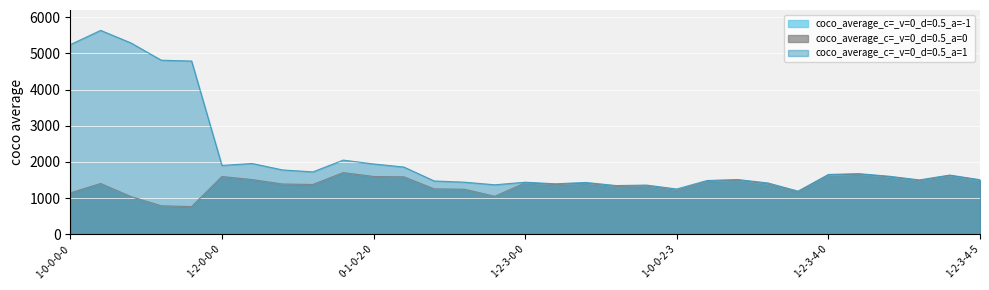

List the series in order of their peak value, highest first.

coco_average_c=_v=0_d=0.5_a=1, coco_average_c=_v=0_d=0.5_a=-1, coco_average_c=_v=0_d=0.5_a=0